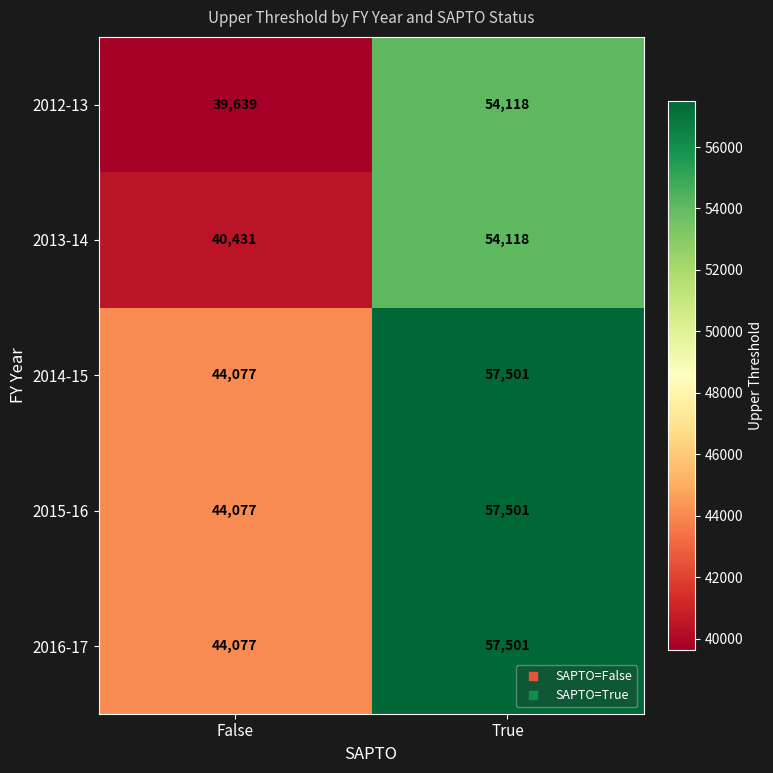

Which category has the lowest value across all series?

False